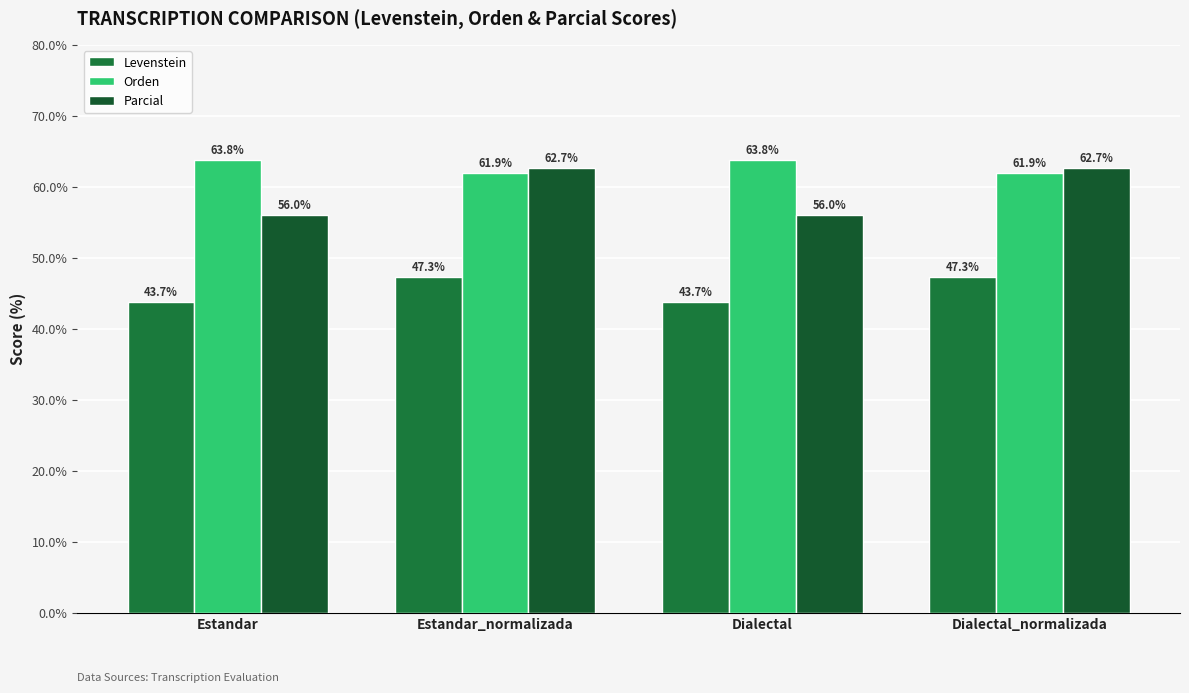

Count the number of categories in the chart.

4